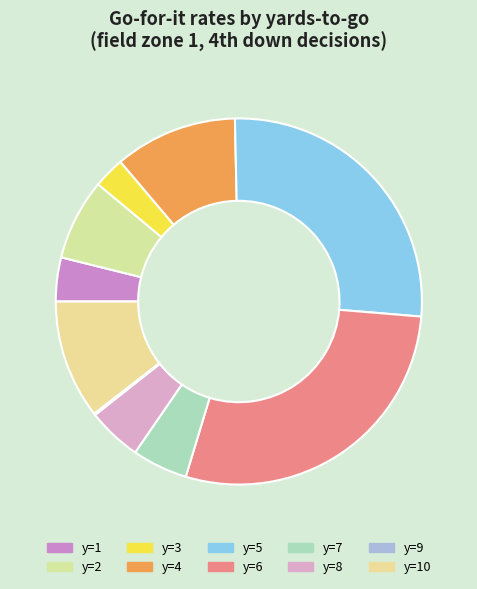

Which category has the smallest portion of the pie?

y=9